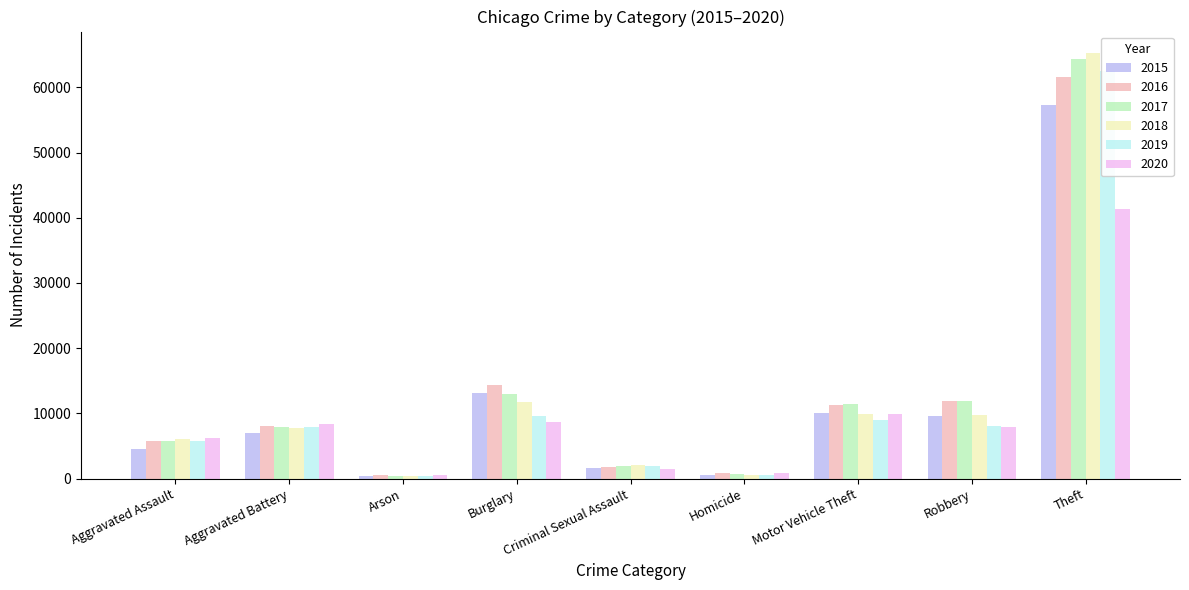

True or false: 2015 has a value of 9638 at Robbery.

True